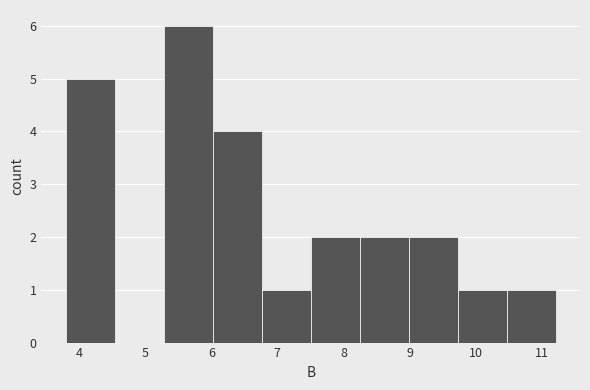

Which range on the x-axis has the tallest bar?

5.3 to 6.0